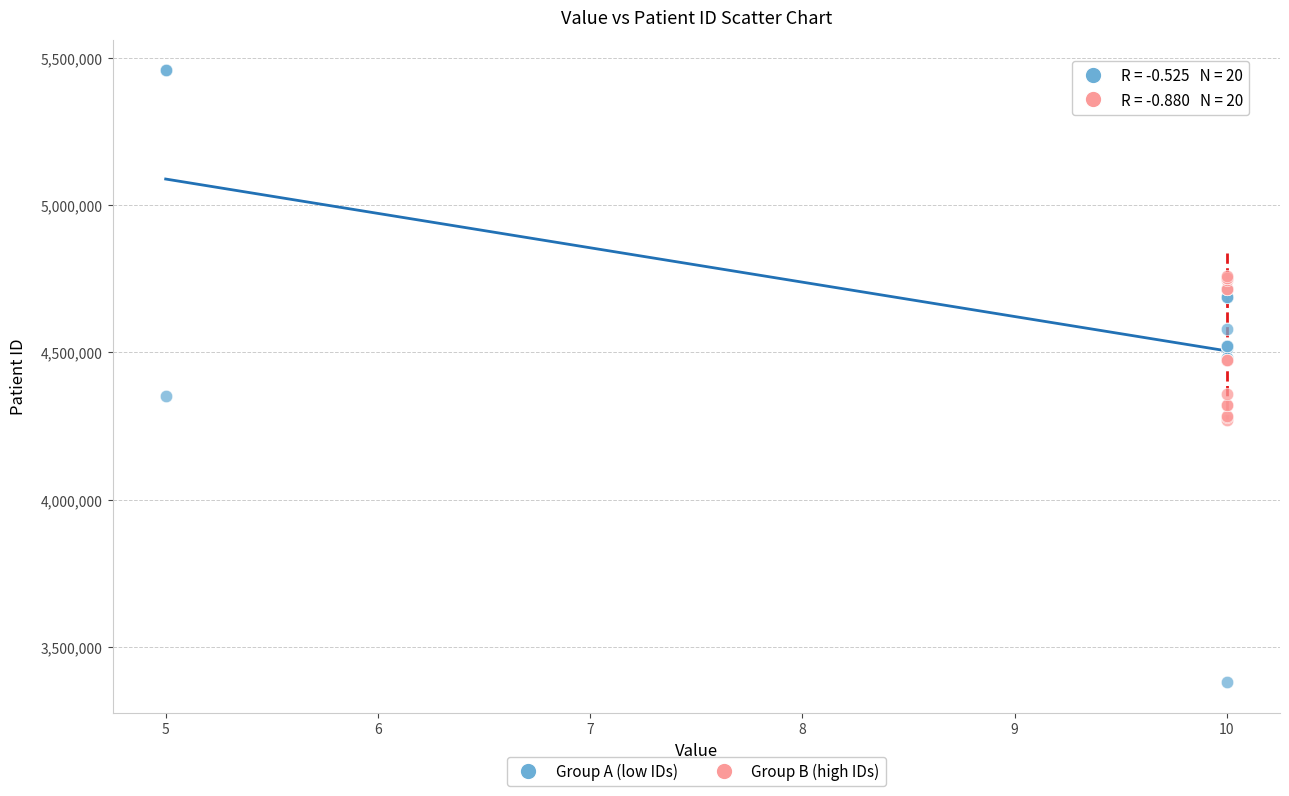

Which series reaches the maximum Y coordinate?

Group A (low IDs)